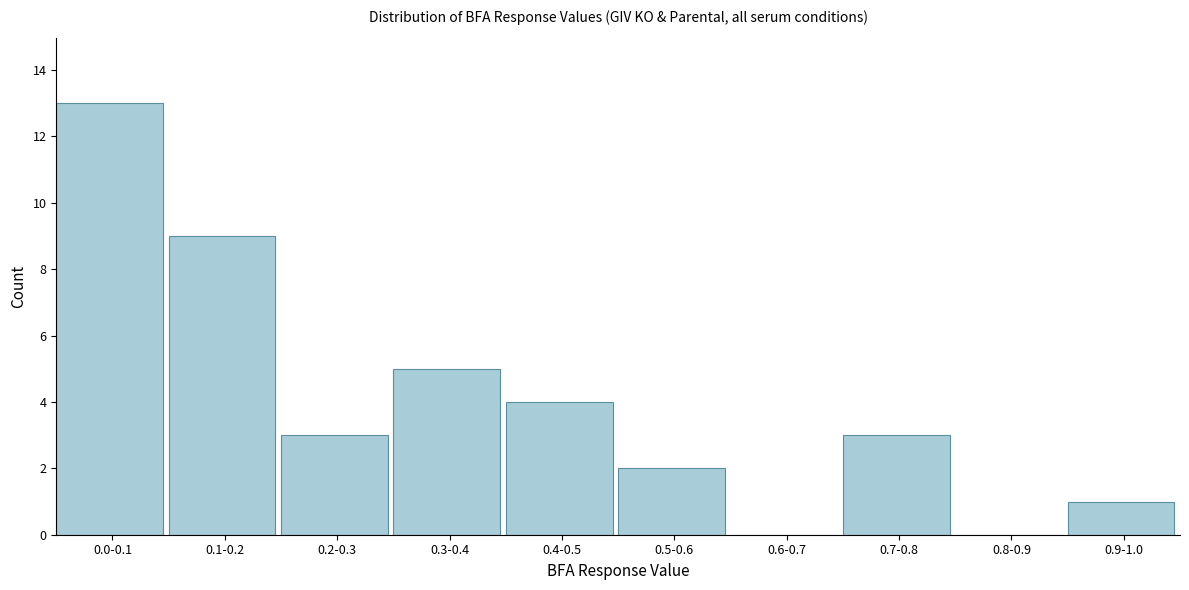

Reading left to right, transcribe all the data shown in this chart.

0.0-0.1=13	0.1-0.2=9	0.2-0.3=3	0.3-0.4=5	0.4-0.5=4	0.5-0.6=2	0.6-0.7=0	0.7-0.8=3	0.8-0.9=0	0.9-1.0=1